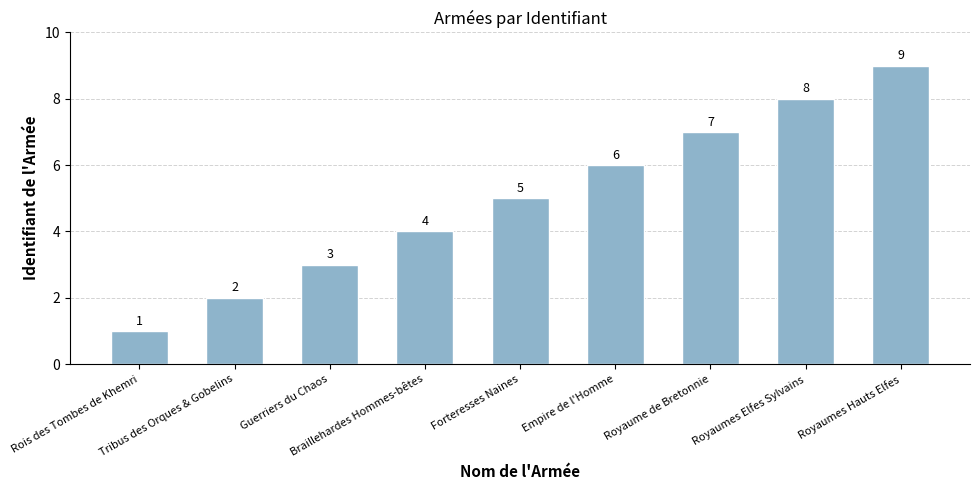

Which category has the highest value across all series?

Royaumes Hauts Elfes